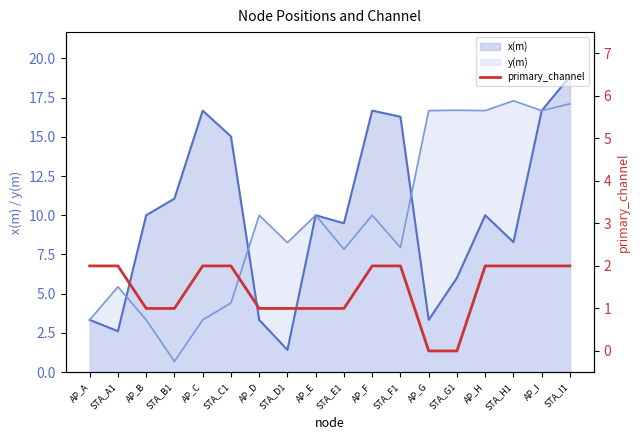

The chart shows a value of 1 at AP_D. True or false?

True